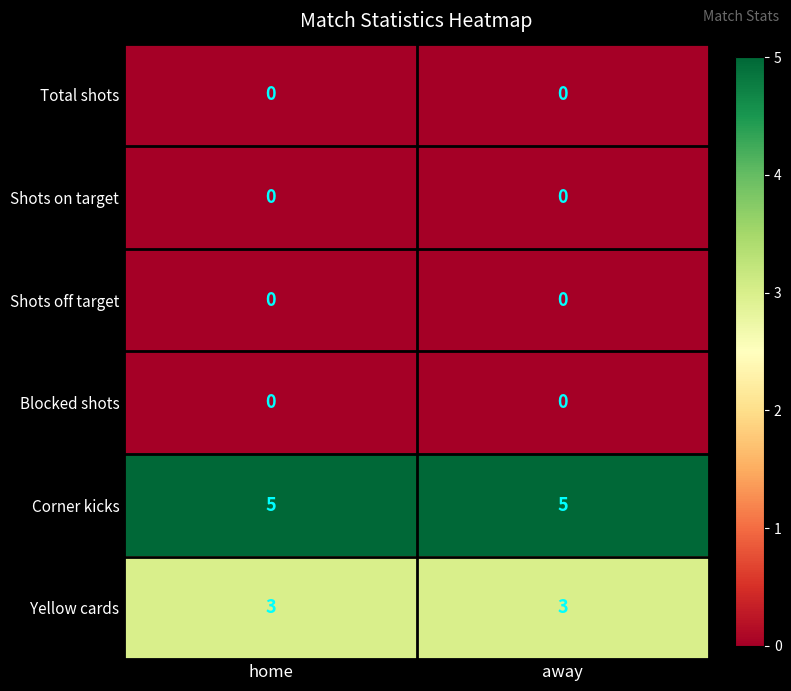

Which series has the largest total across all categories?

Corner kicks